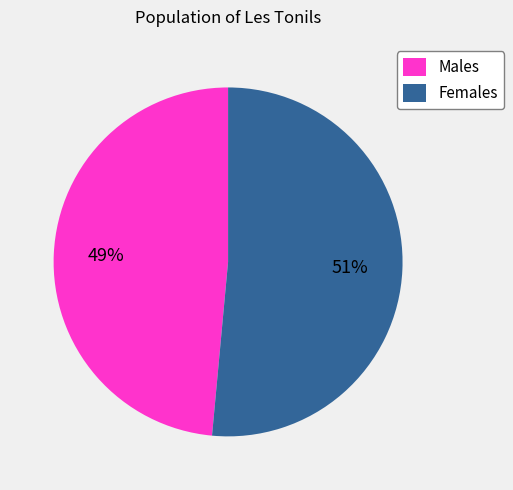

True or false: Males accounts for 49% of the total.

True